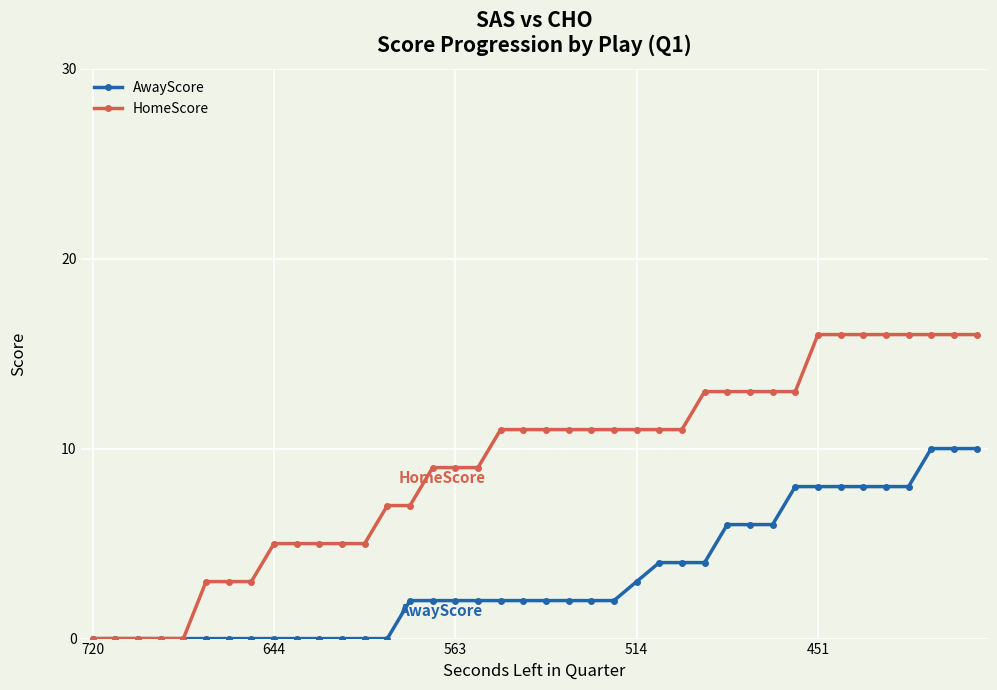

Is this an area chart (filled region under the line)?

No